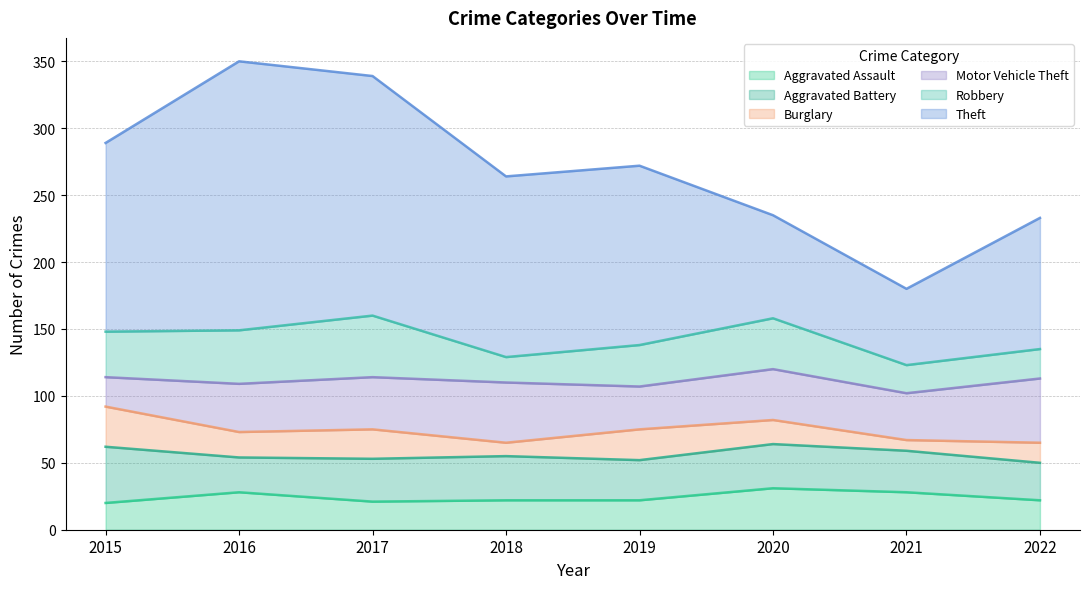

At which category does Aggravated Battery reach its first local peak?

2018